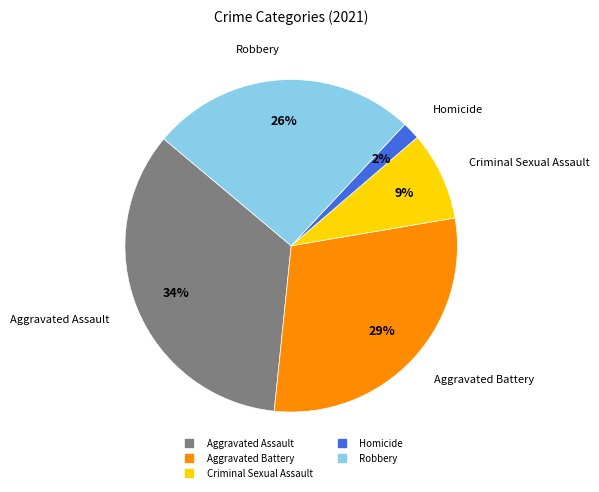

What is the smallest slice in the pie chart?

Homicide